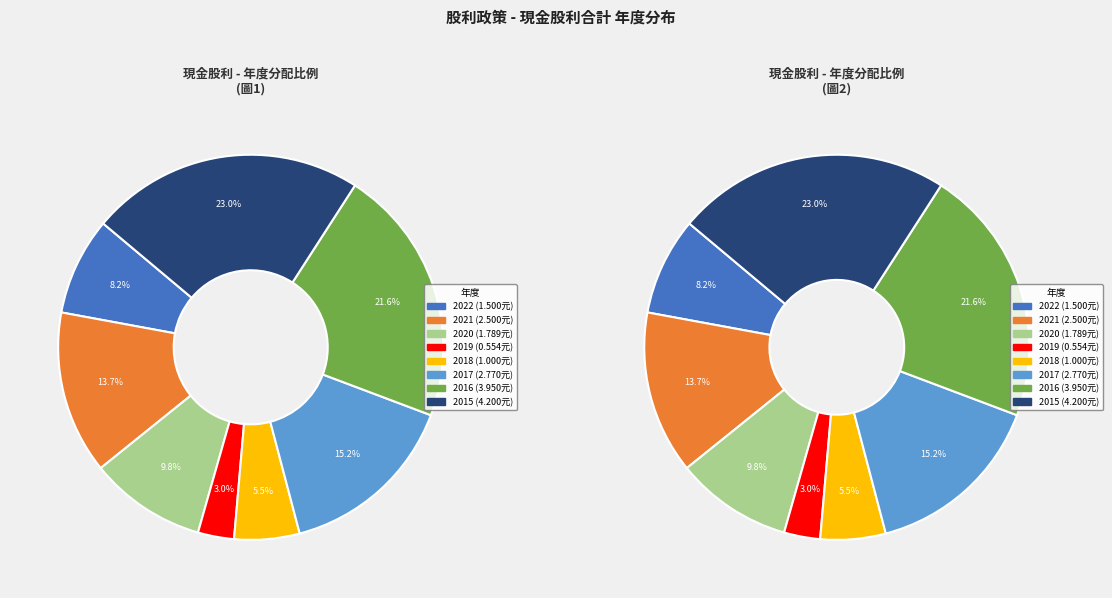

Is 2020 the majority of the pie?

No